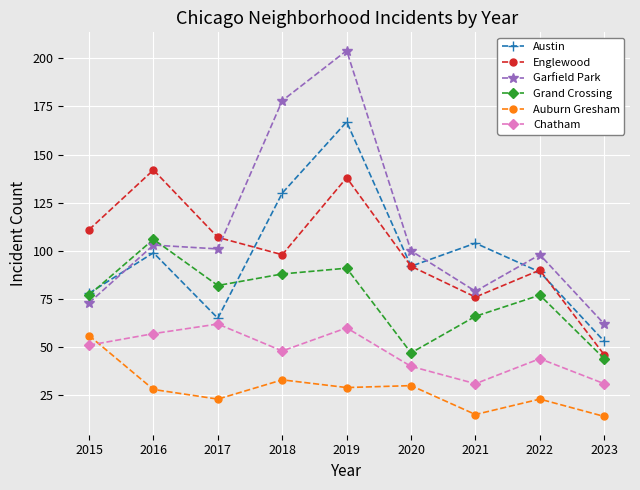

What is the value of the Garfield Park point at the 5th from the left?

204